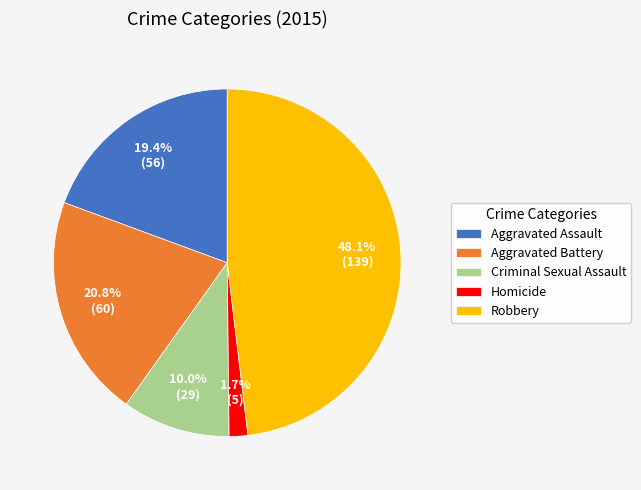

To the nearest percent, what percentage of the pie is Criminal Sexual Assault?

10%